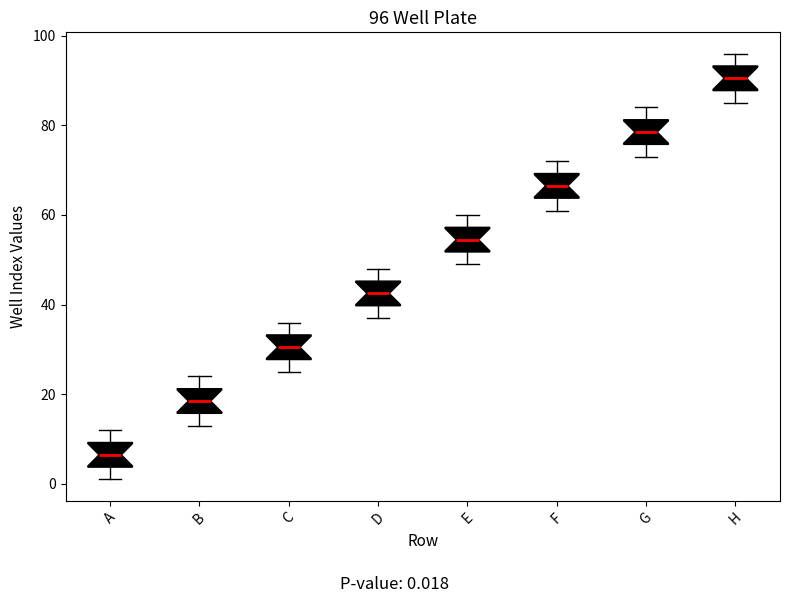

Which box's median line is the highest?

H